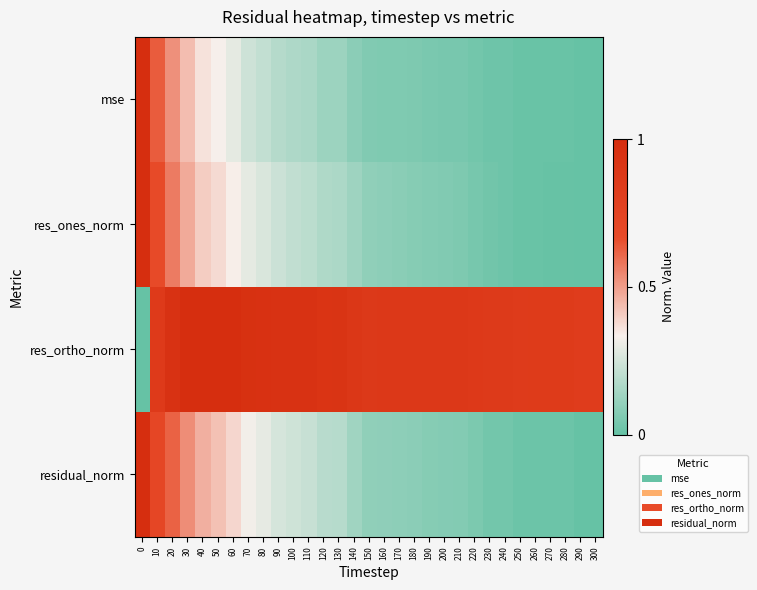

List the series in order of their peak value, highest first.

mse, res_ones_norm, res_ortho_norm, residual_norm